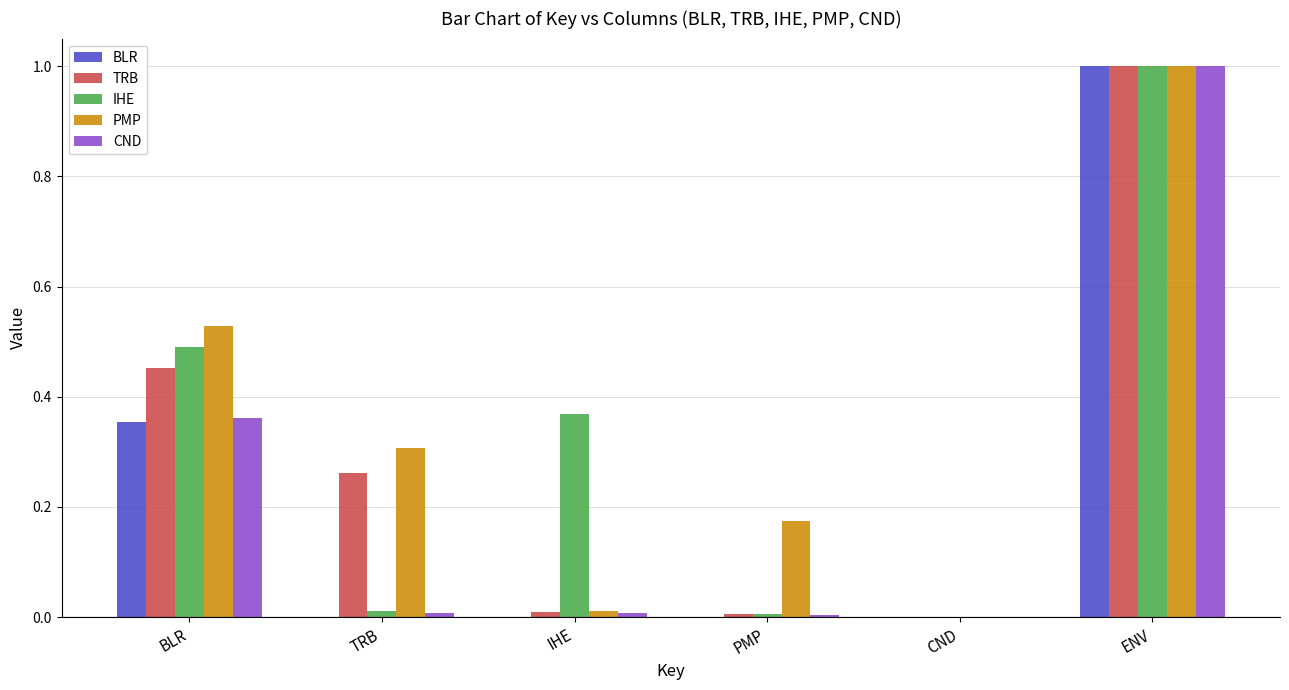

Which series has the largest total across all categories?

PMP